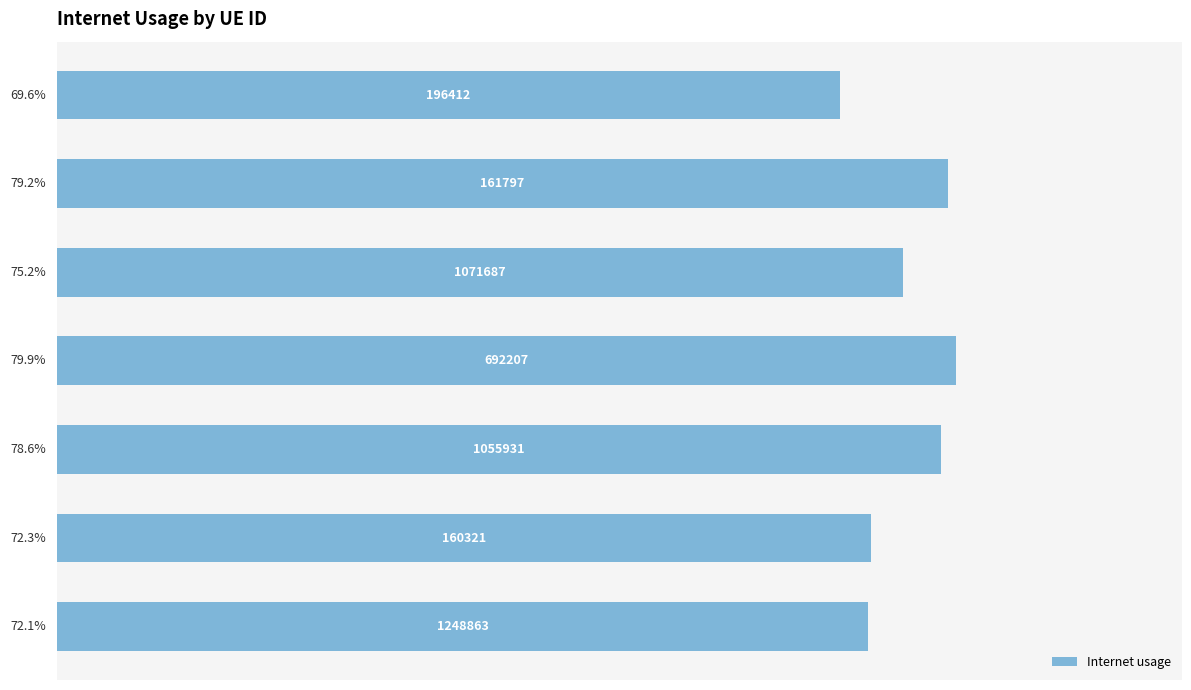

Are the bars horizontal?

Yes